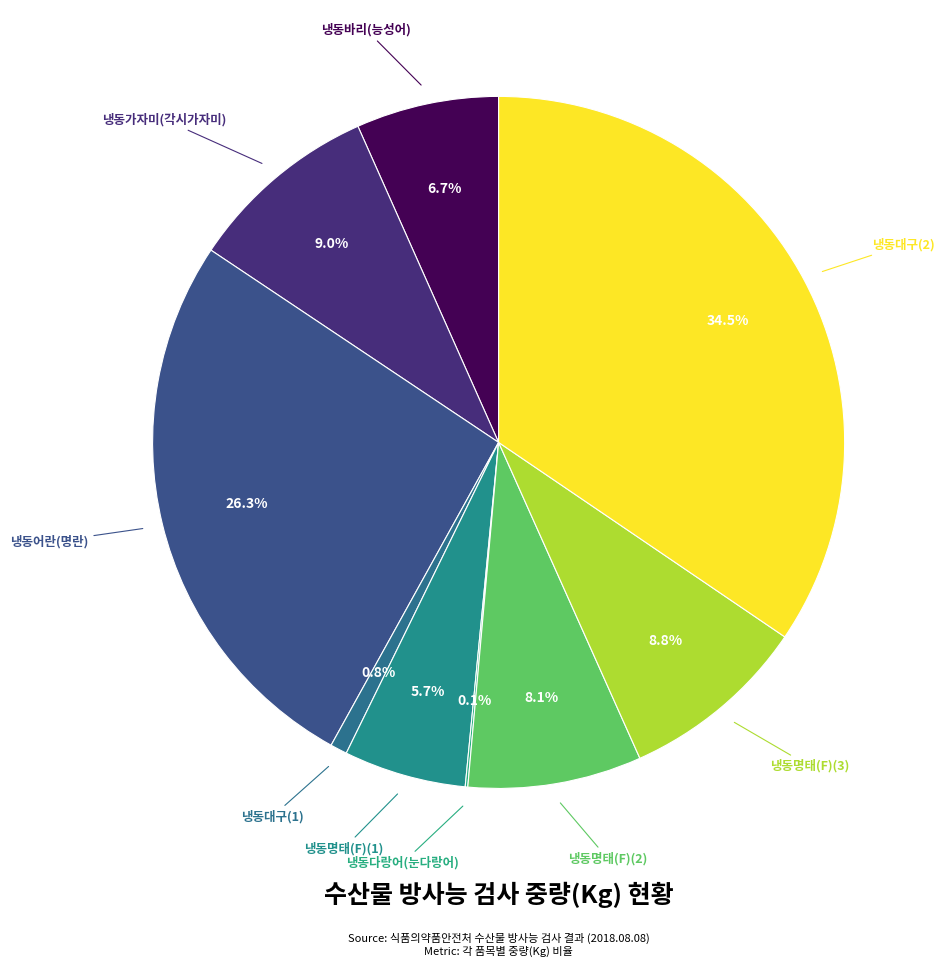

To the nearest percent, what is the difference between the largest and smallest slice percentages?

34%